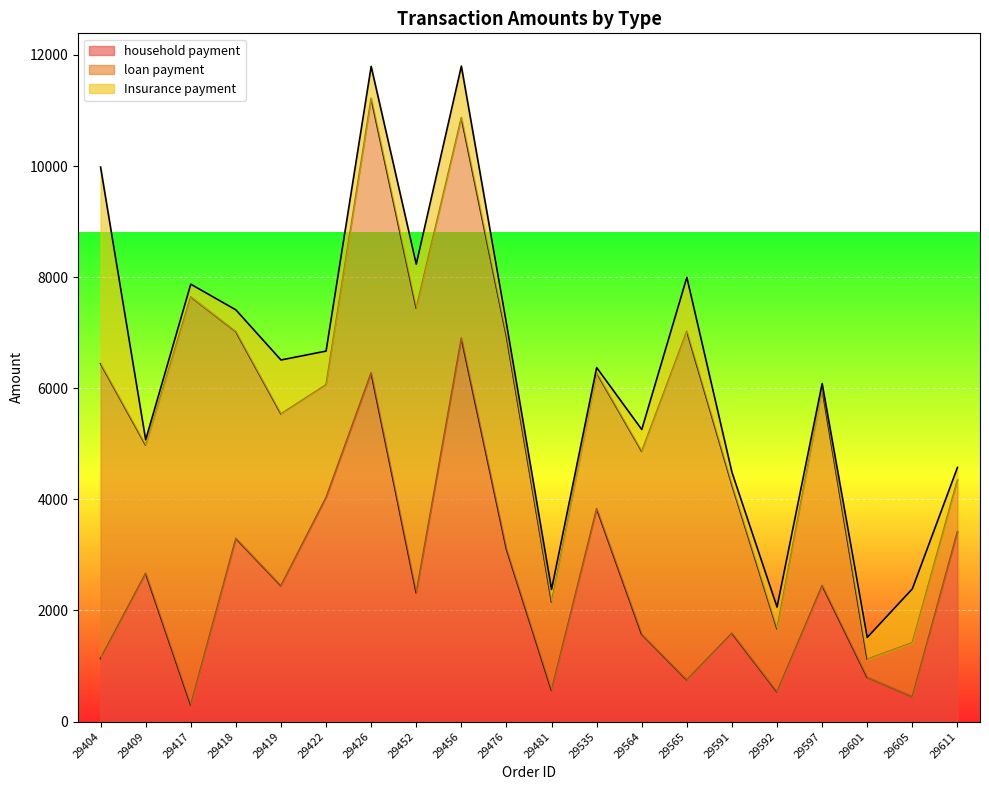

Which category has the highest value across all series?

29417